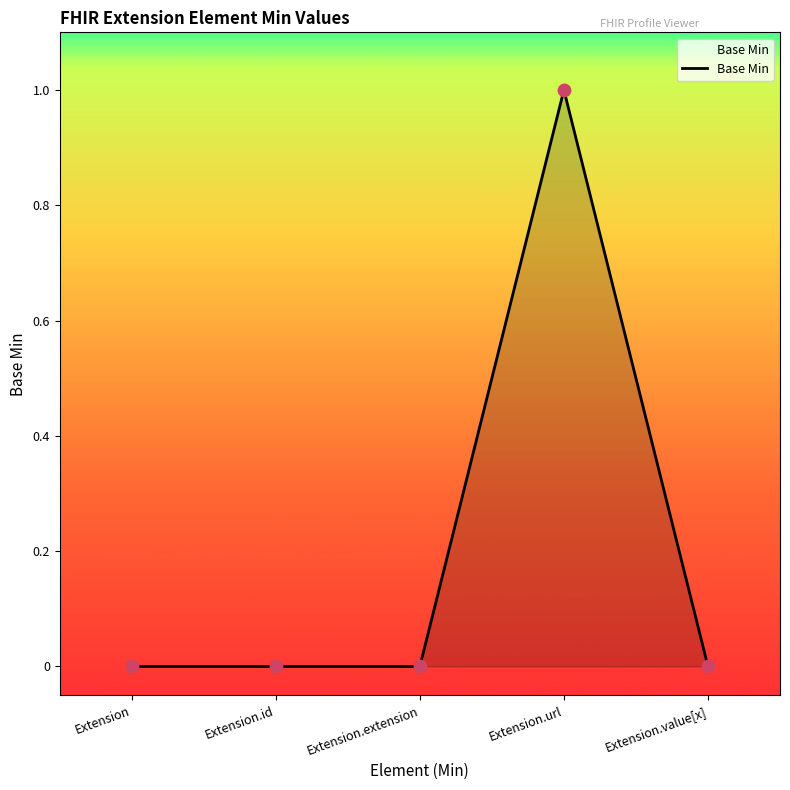

What is the change in value from Extension.id to Extension.url?

+1